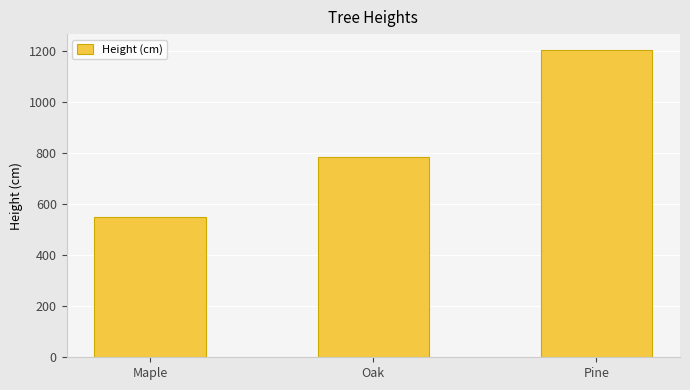

At which label is the value closest to 876?

Oak